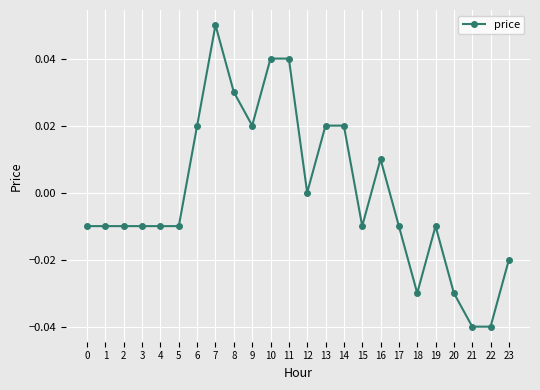

Is this an area chart (filled region under the line)?

No